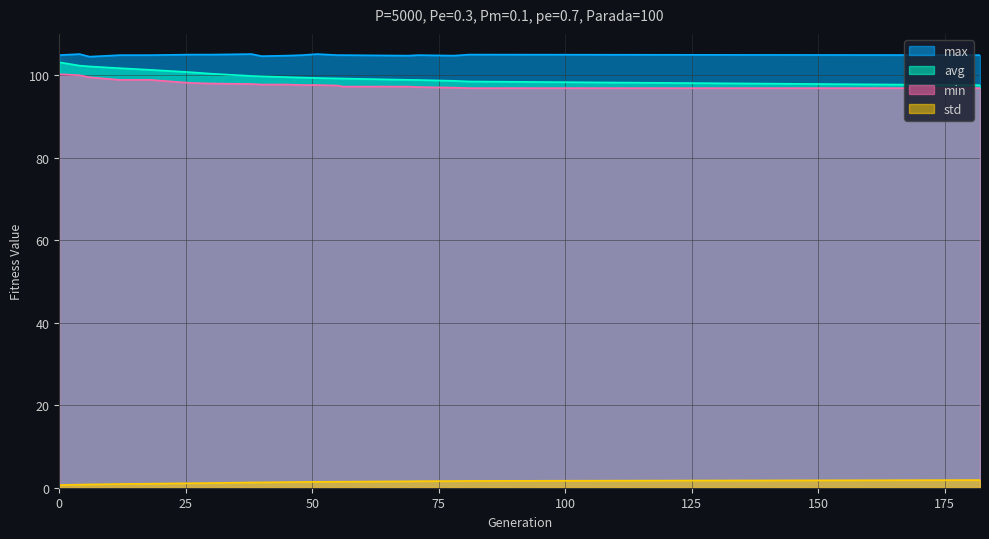

At 48, list the series in order from smallest to largest.

std, min, avg, max